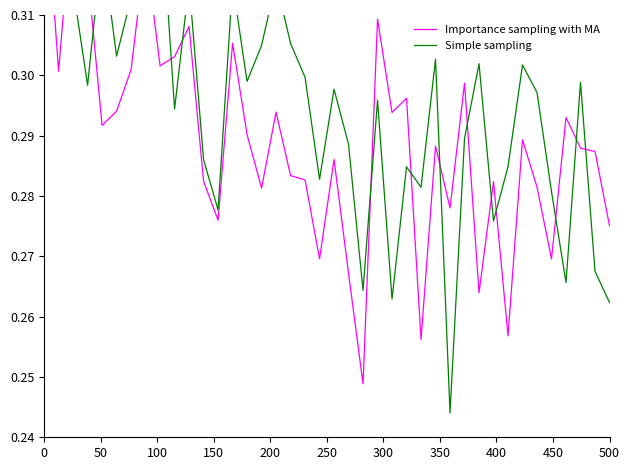

Which series ends up on top after the final intersection of Importance sampling with MA and Simple sampling?

Importance sampling with MA